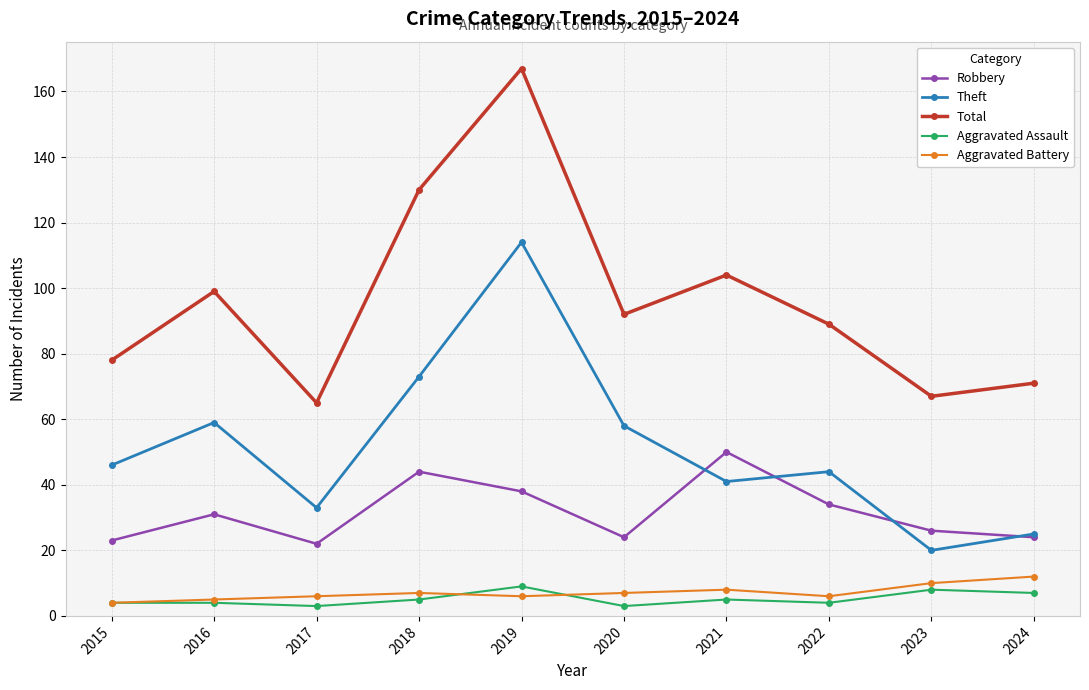

Which series has the largest range (max minus min)?

Total